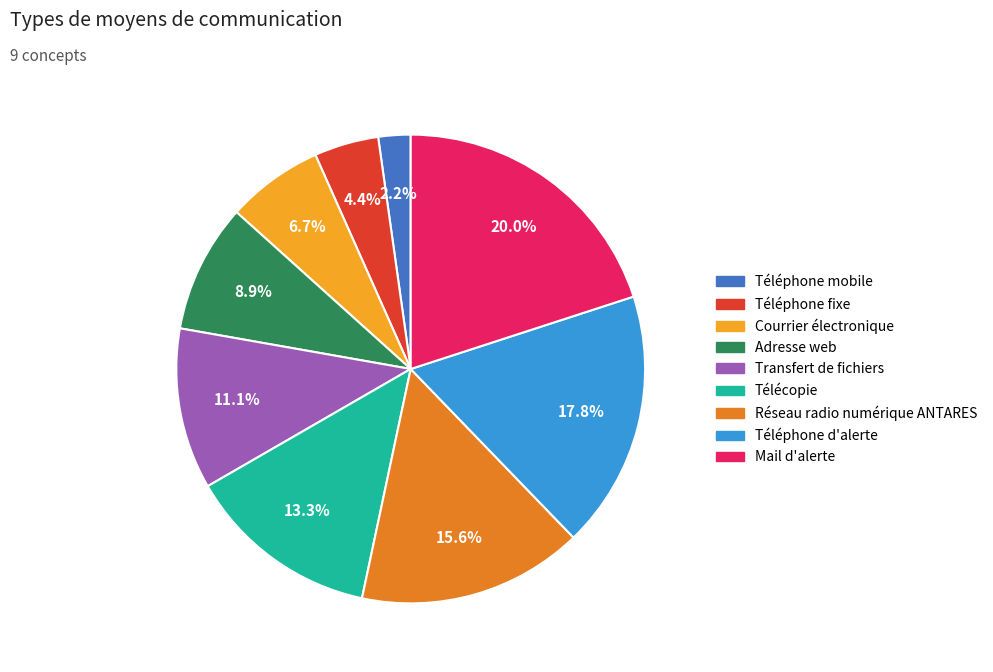

Is there a majority slice in this chart?

No